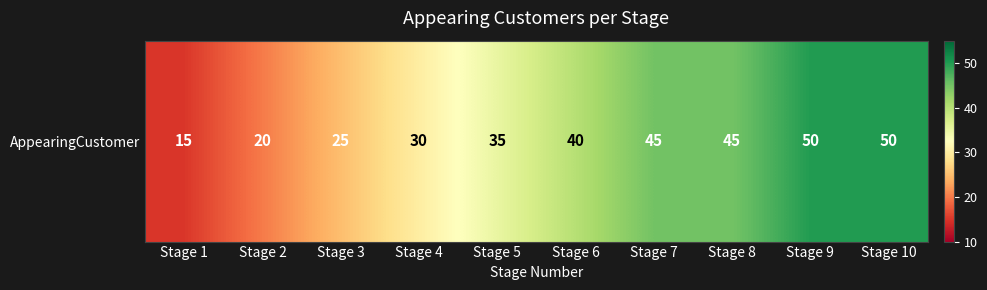

How many categories are shown in the chart?

10